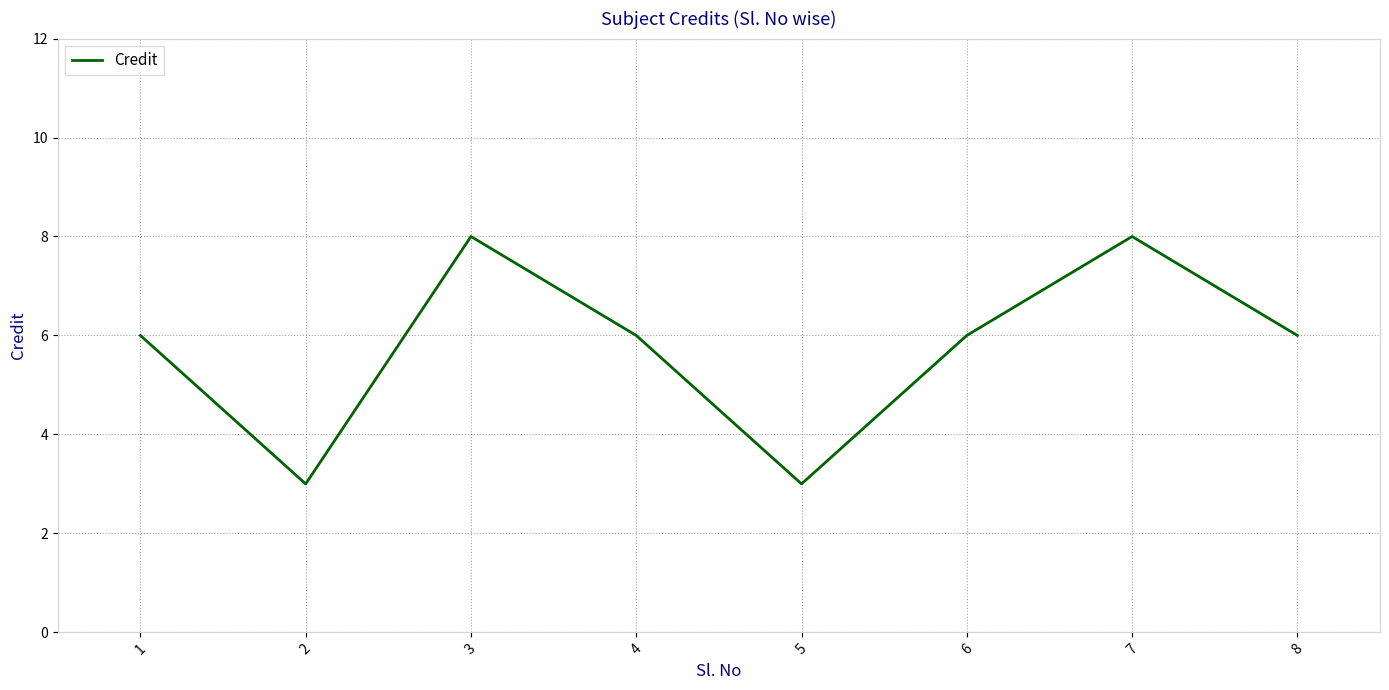

Reading right to left, what are all the values shown in this chart?

6	8	6	3	6	8	3	6